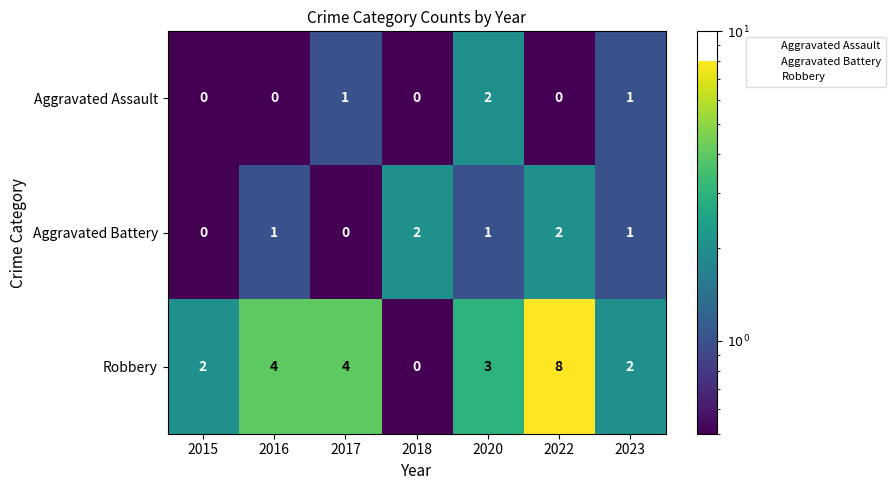

How many Aggravated Battery values are between 0 and 2?

7